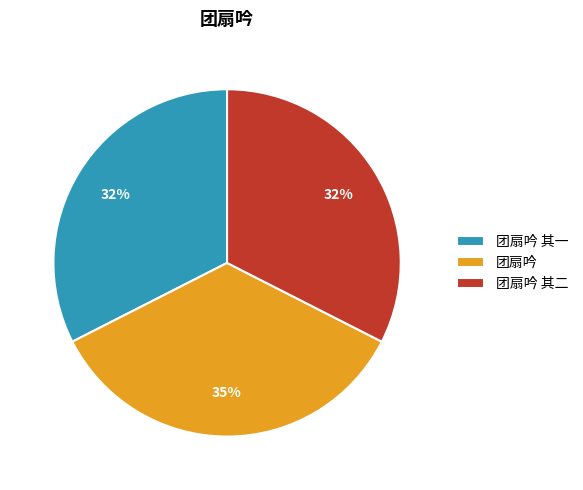

Is there a majority slice in this chart?

No